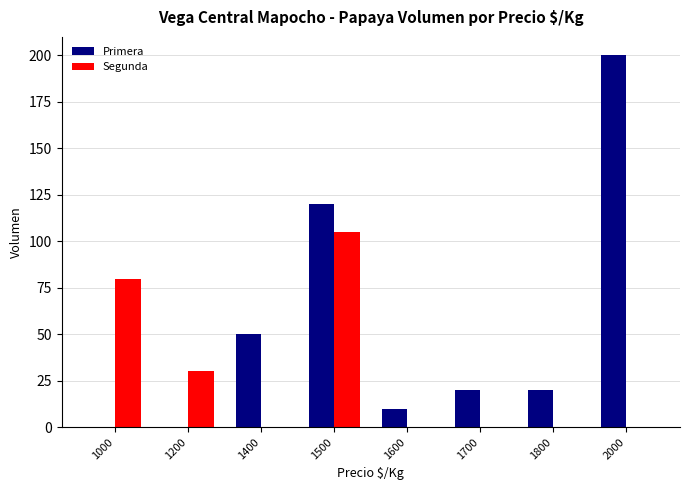

Reading left to right, transcribe all the data shown in this chart.

Primera: 1000=0	1200=0	1400=50	1500=120	1600=10	1700=20	1800=20	2000=200
Segunda: 1000=80	1200=30	1400=0	1500=105	1600=0	1700=0	1800=0	2000=0